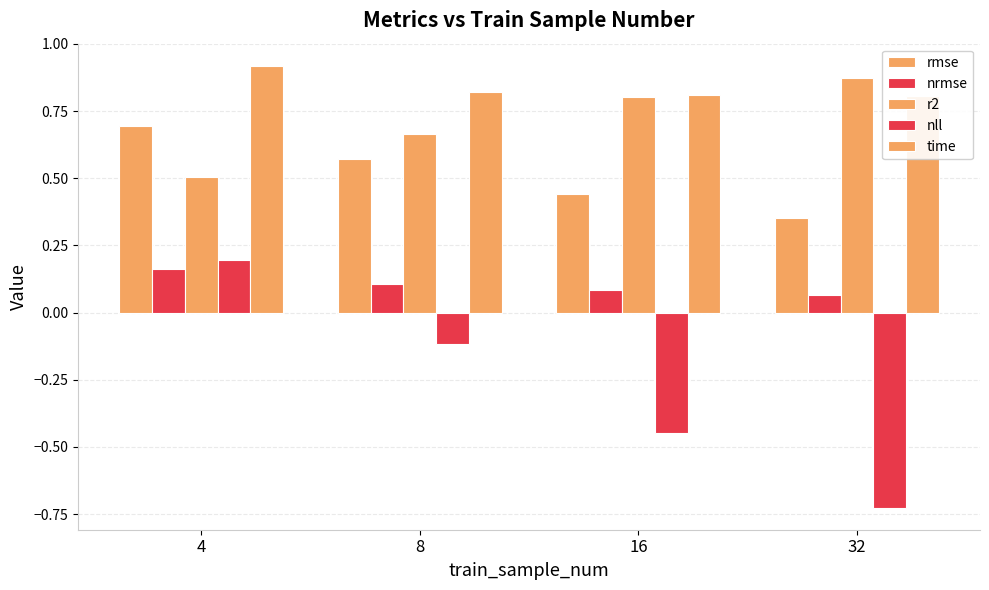

At which label does nll reach its minimum?

32